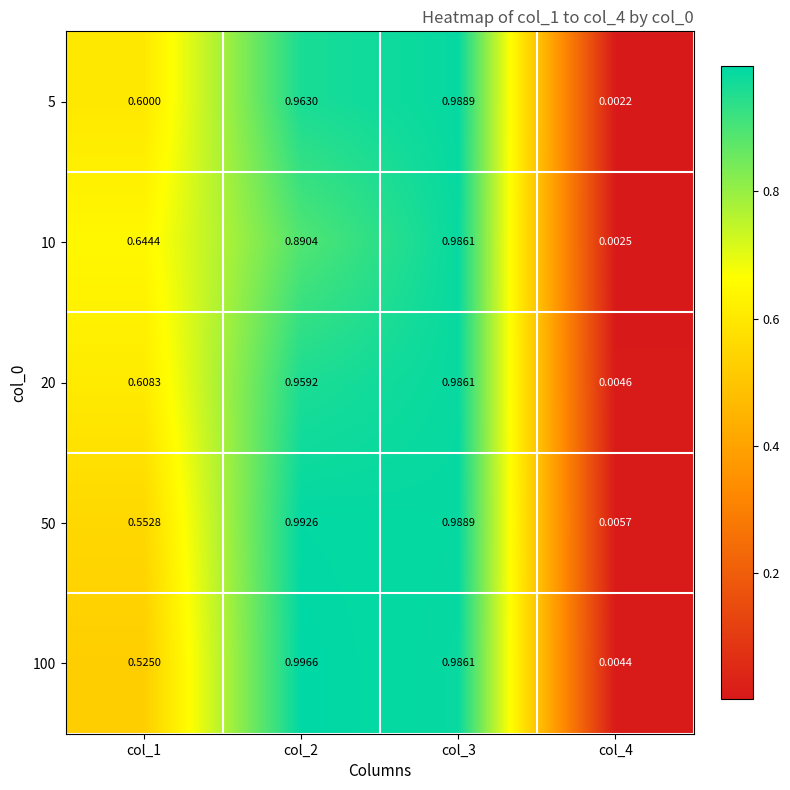

Rank the series at col_4 from highest to lowest value.

50, 20, 100, 10, 5